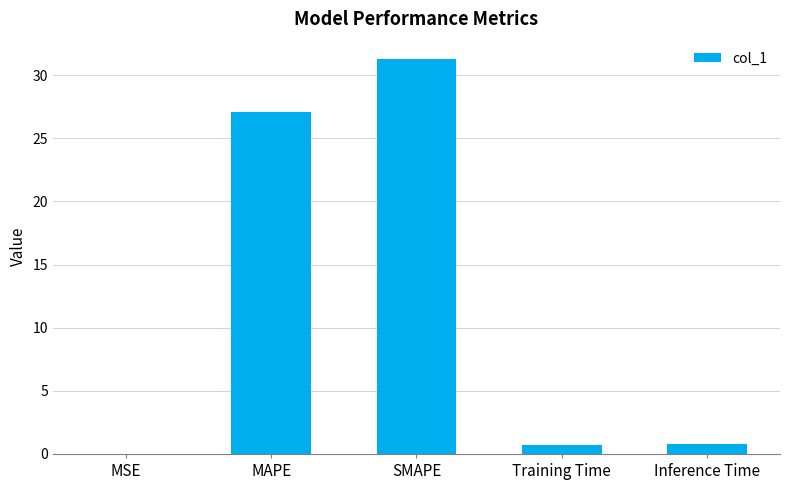

Are the bars grouped side by side (vs. stacked)?

No